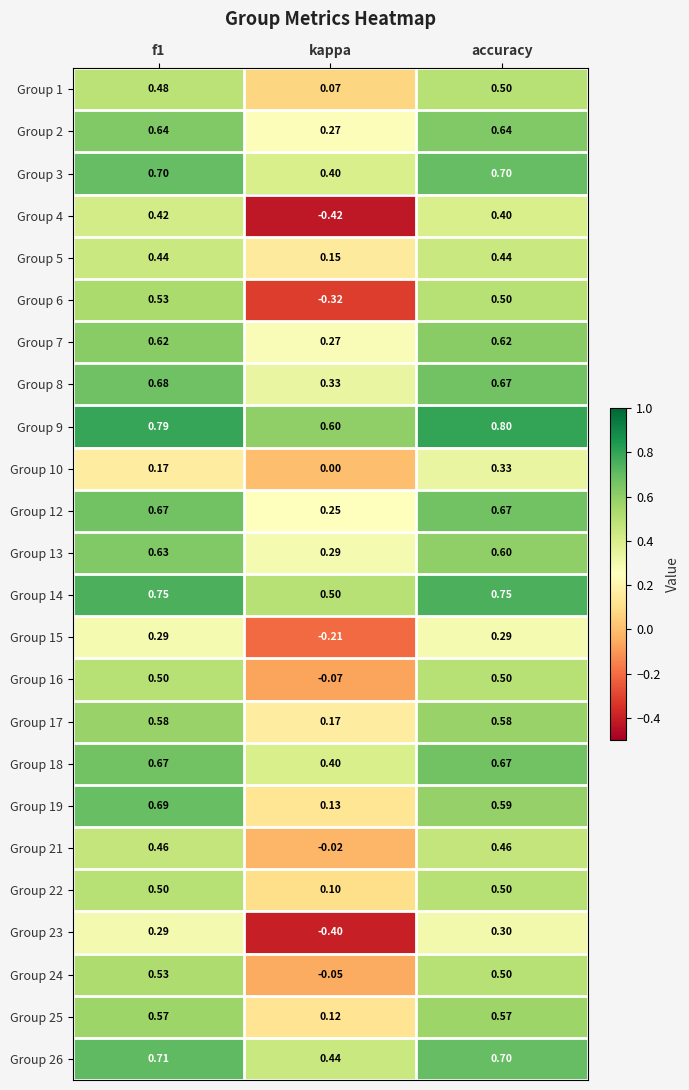

Where is Group 22 nearest to the value 0?

kappa